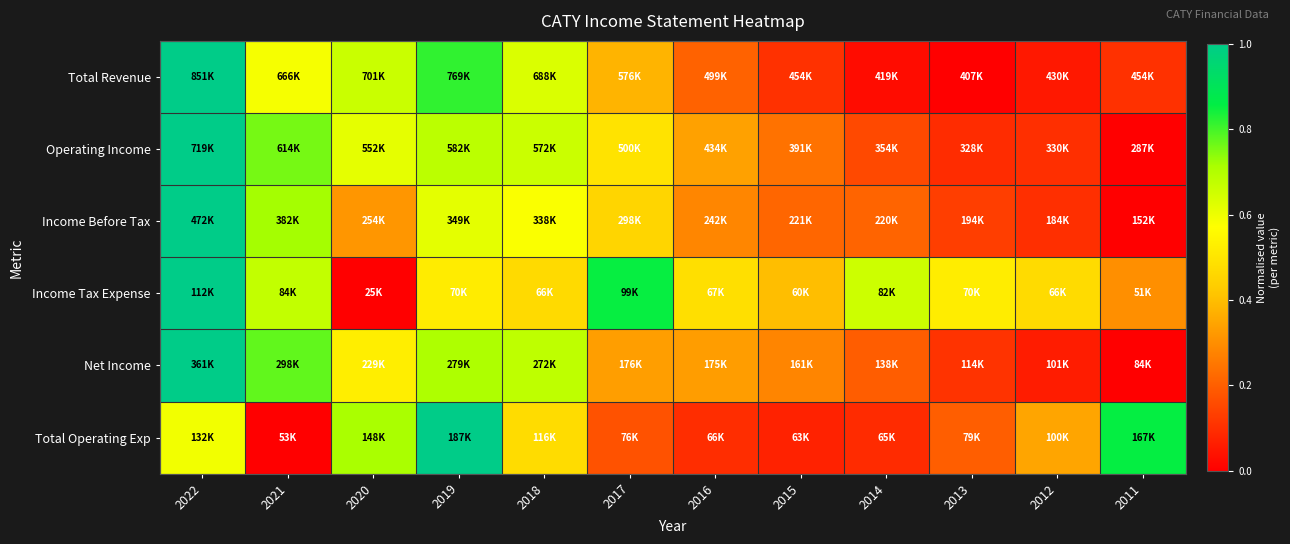

Reading right to left, extract all data points from this chart.

Total Revenue: 2011=0.1	2012=0.1	2013=0.0	2014=0.0	2015=0.1	2016=0.2	2017=0.4	2018=0.6	2019=0.8	2020=0.7	2021=0.6	2022=1.0
Operating Income: 2011=0.0	2012=0.1	2013=0.1	2014=0.2	2015=0.2	2016=0.3	2017=0.5	2018=0.7	2019=0.7	2020=0.6	2021=0.8	2022=1.0
Income Before Tax: 2011=0.0	2012=0.1	2013=0.1	2014=0.2	2015=0.2	2016=0.3	2017=0.5	2018=0.6	2019=0.6	2020=0.3	2021=0.7	2022=1.0
Income Tax Expense: 2011=0.3	2012=0.5	2013=0.5	2014=0.7	2015=0.4	2016=0.5	2017=0.9	2018=0.5	2019=0.5	2020=0.0	2021=0.7	2022=1.0
Net Income: 2011=0.0	2012=0.1	2013=0.1	2014=0.2	2015=0.3	2016=0.3	2017=0.3	2018=0.7	2019=0.7	2020=0.5	2021=0.8	2022=1.0
Total Operating Exp: 2011=0.9	2012=0.3	2013=0.2	2014=0.1	2015=0.1	2016=0.1	2017=0.2	2018=0.5	2019=1.0	2020=0.7	2021=0.0	2022=0.6